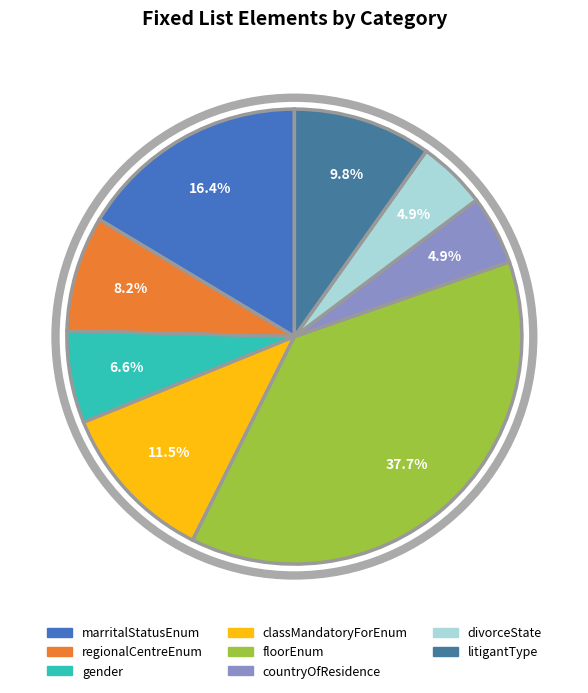

To the nearest percent, what is the difference between the largest and smallest slice percentages?

33%